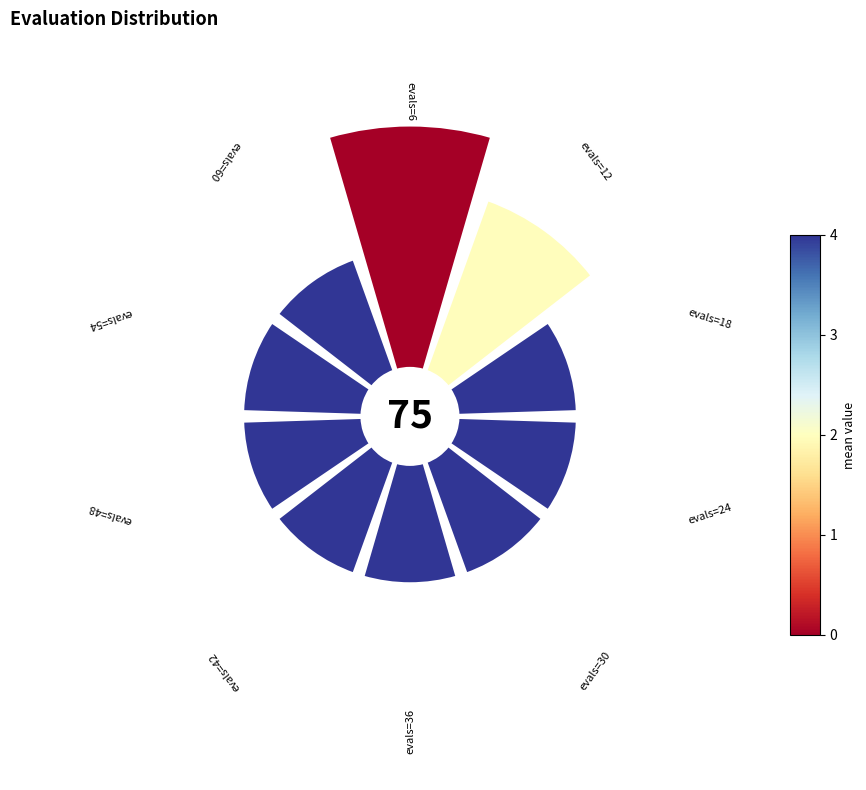

To the nearest percent, what is the difference between the largest and smallest slice percentages?

9%